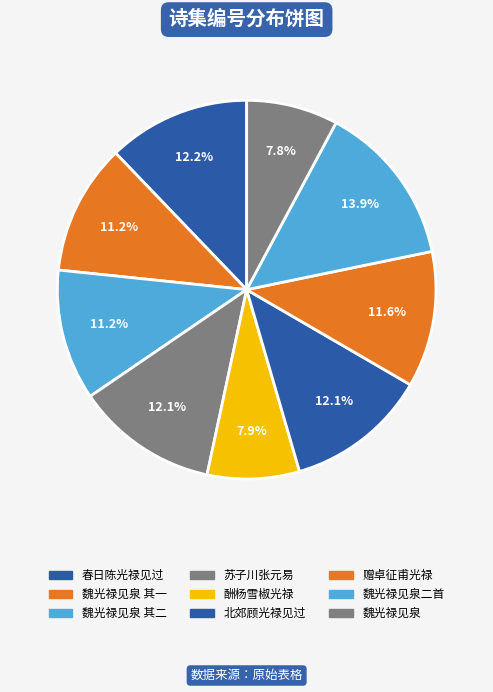

Count the number of slices in the pie.

9